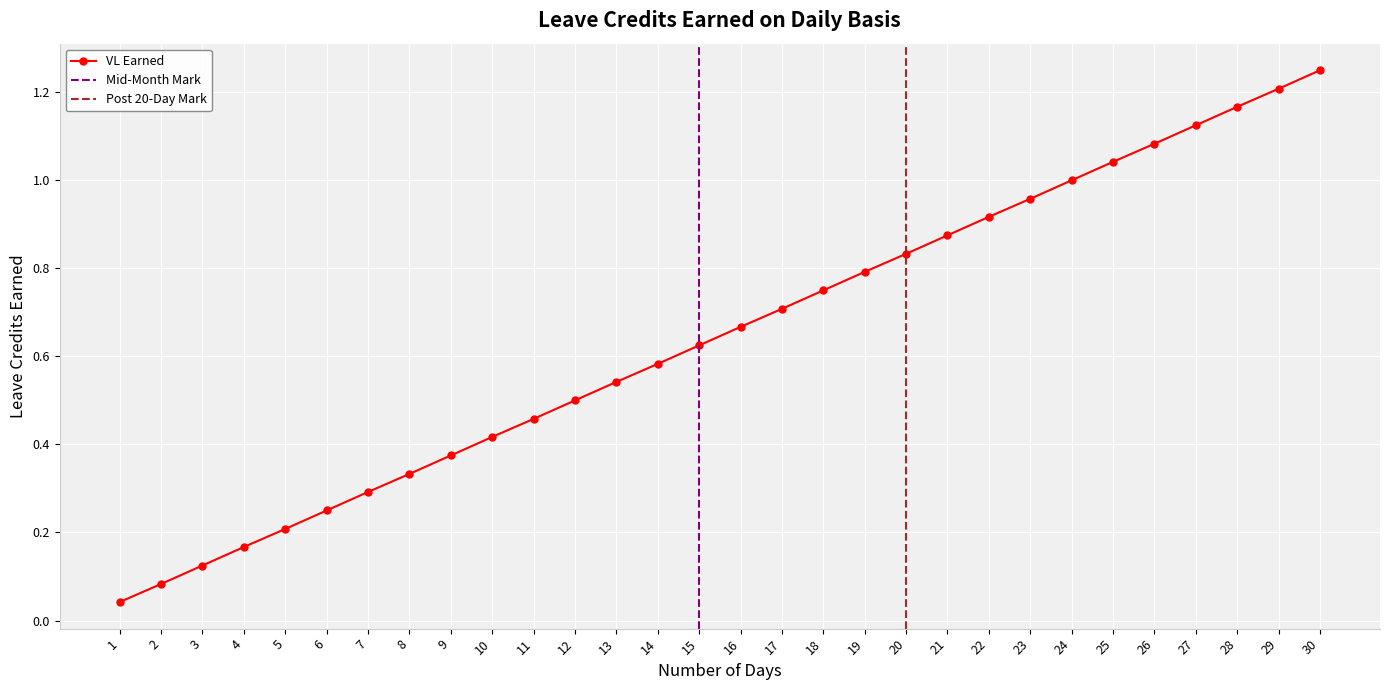

What is the change in value from 10 to 29?

+0.8